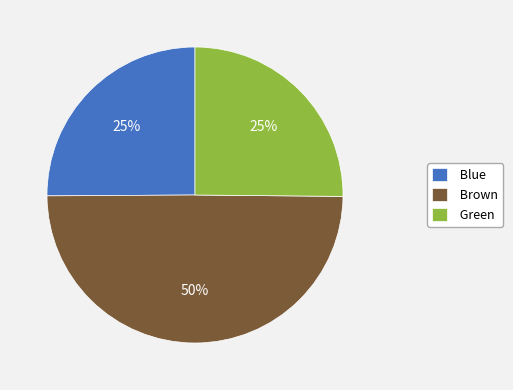

Approximately how many times larger is the value at Brown compared to Green?

2.0